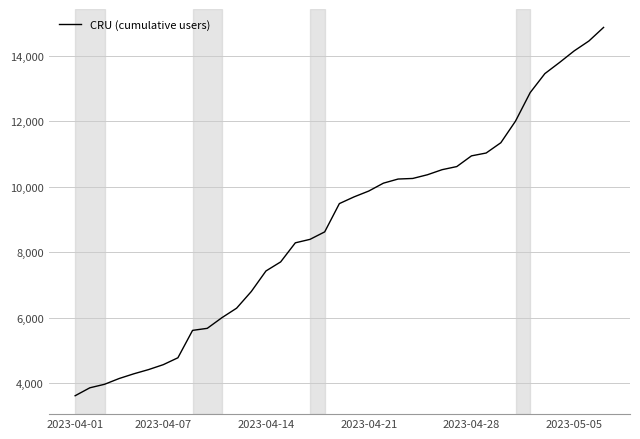

What is the maximum value shown in the chart?

14861